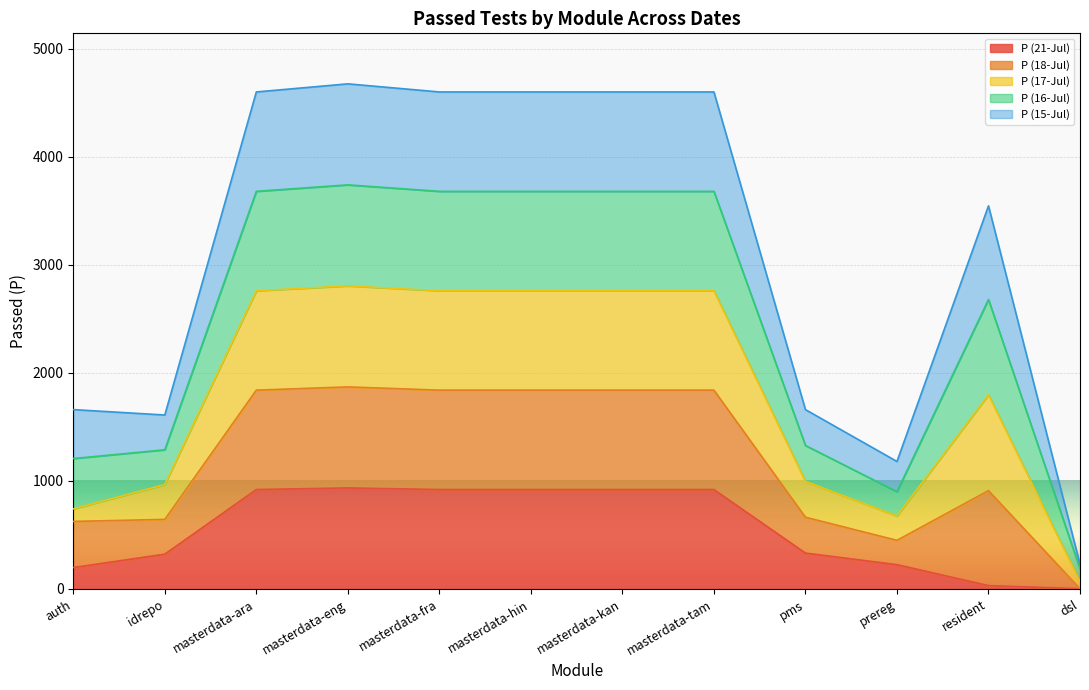

What is the difference between the highest and lowest values at pms?

1328